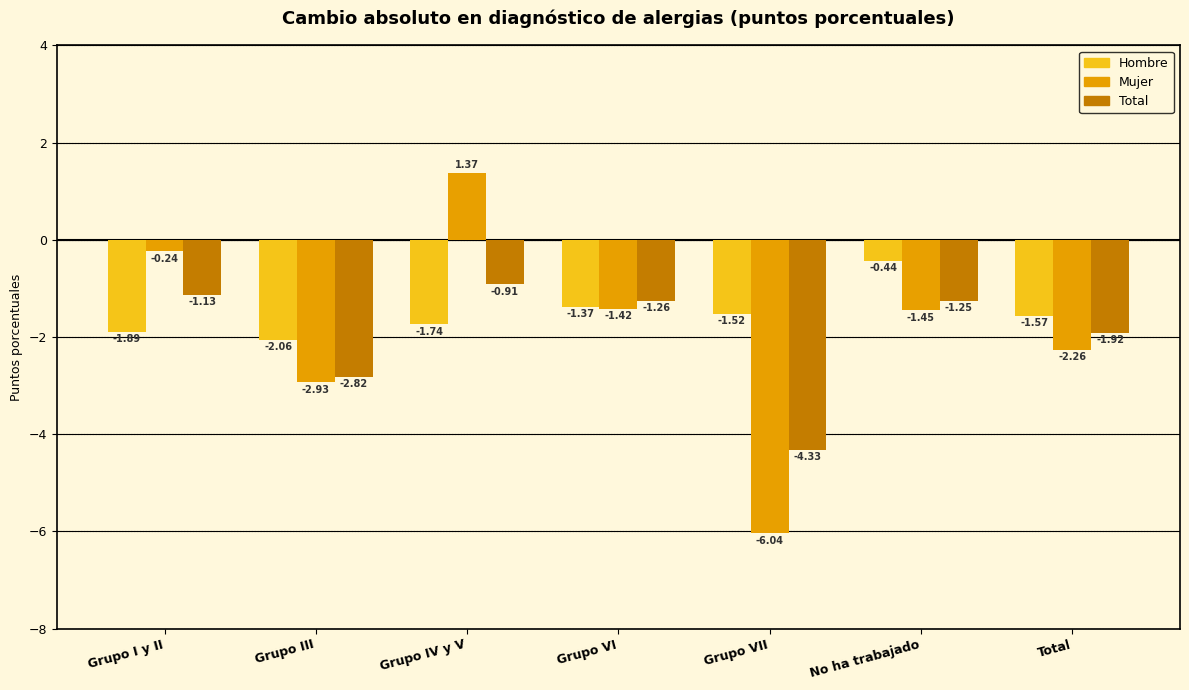

What is the total value across all series at Grupo VII?

-11.9